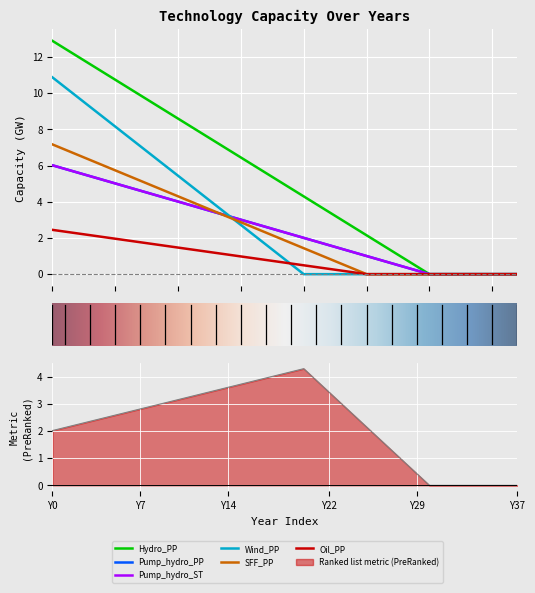

At how many categories does at least one series exceed 11?

5